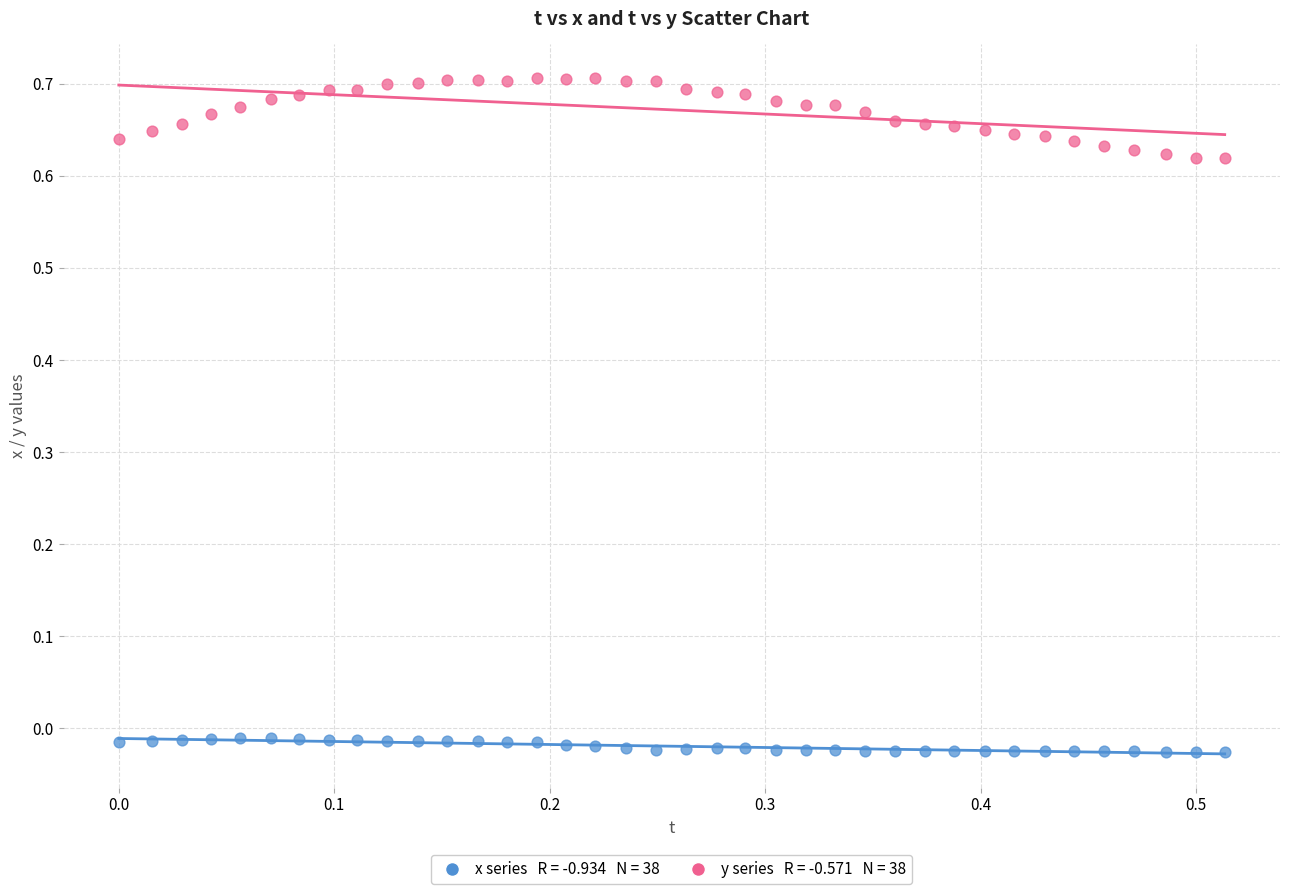

Across all data points, what is the range of X values (max minus min)?

0.5